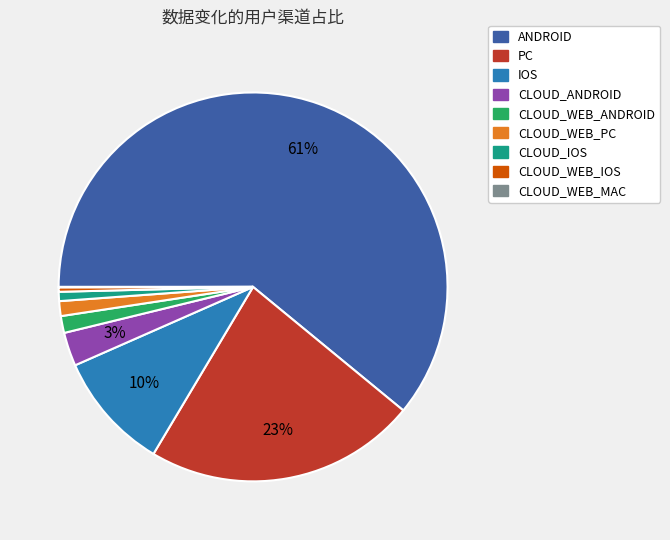

True or false: CLOUD_WEB_IOS accounts for 7% of the total.

False